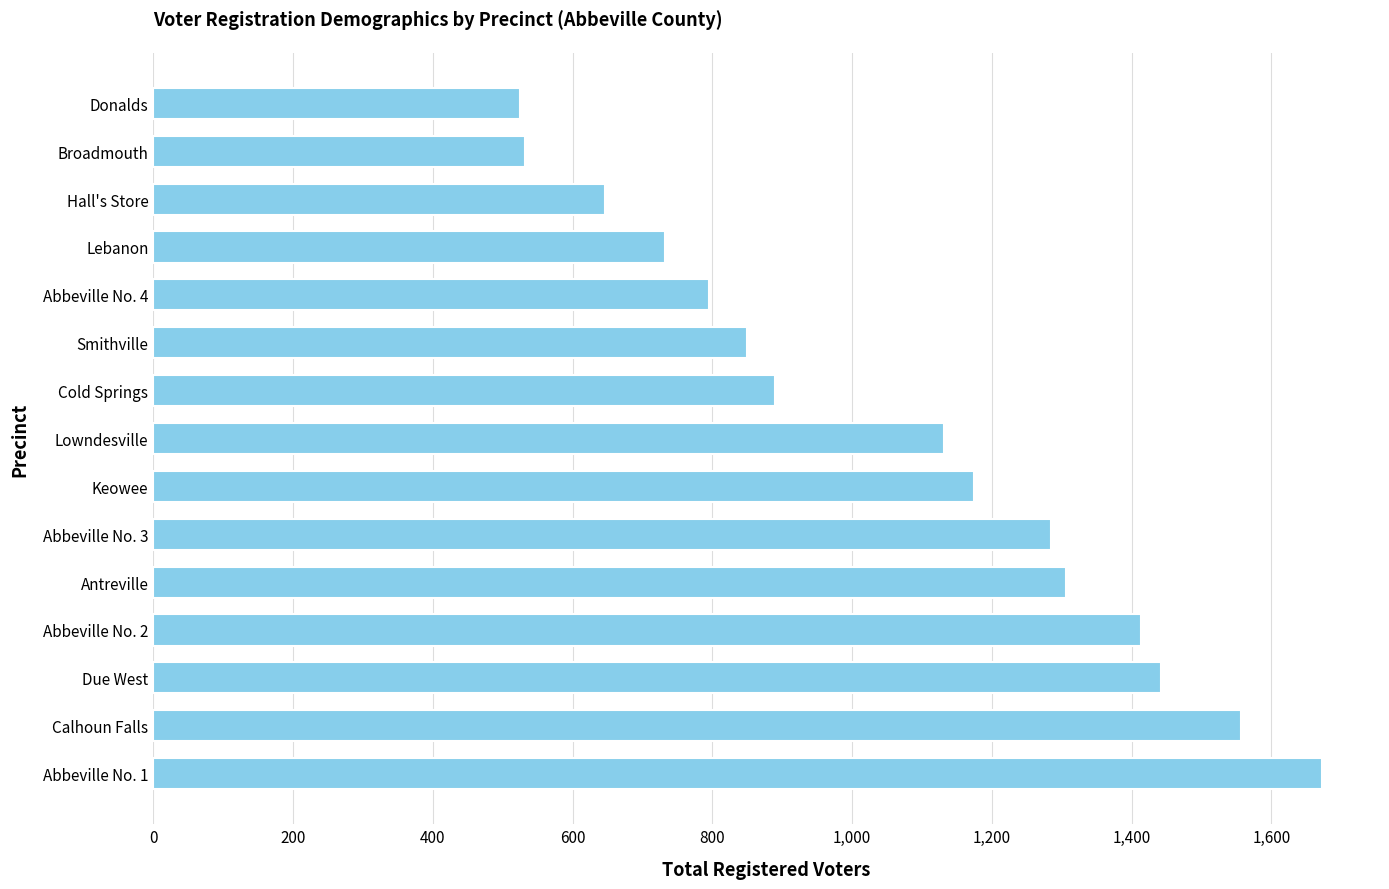

What is the smallest value displayed?

525